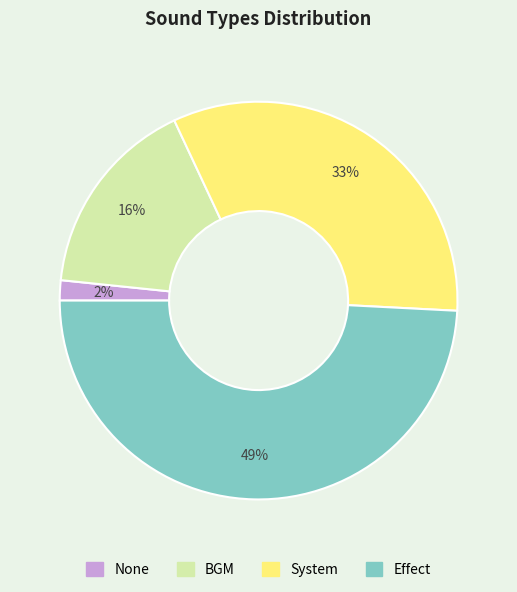

Combined, do None and BGM account for over 50%?

No